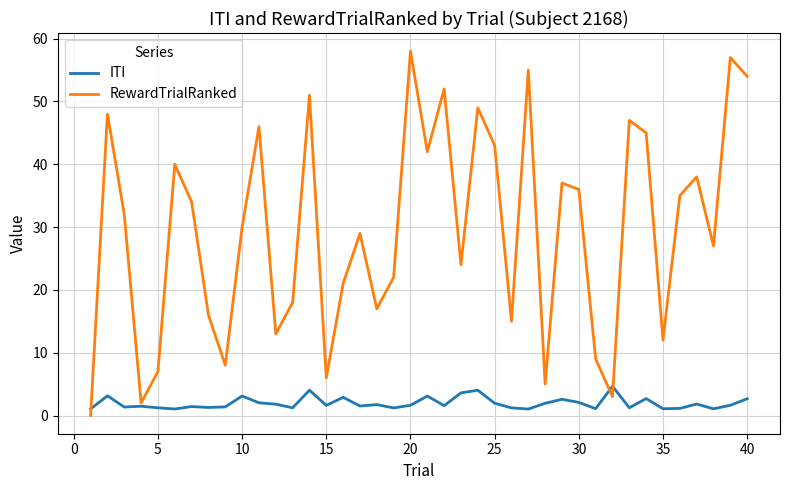

What is the greatest value displayed?

58.0